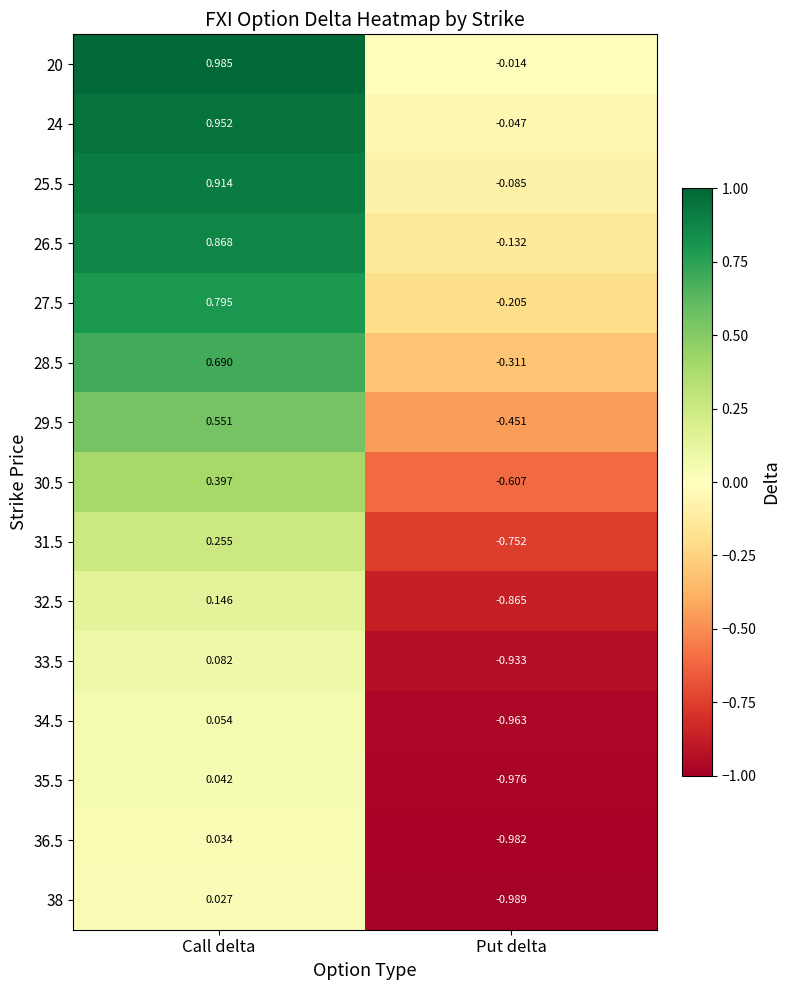

Is the value of 24 at Put delta greater than the value of 36.5 at Put delta?

Yes